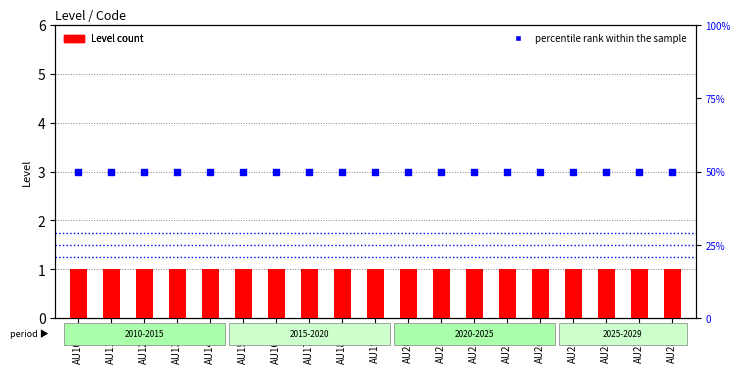

Is the value of Level count at AU1213 greater than the value of percentile rank within the sample at AU1415?

No